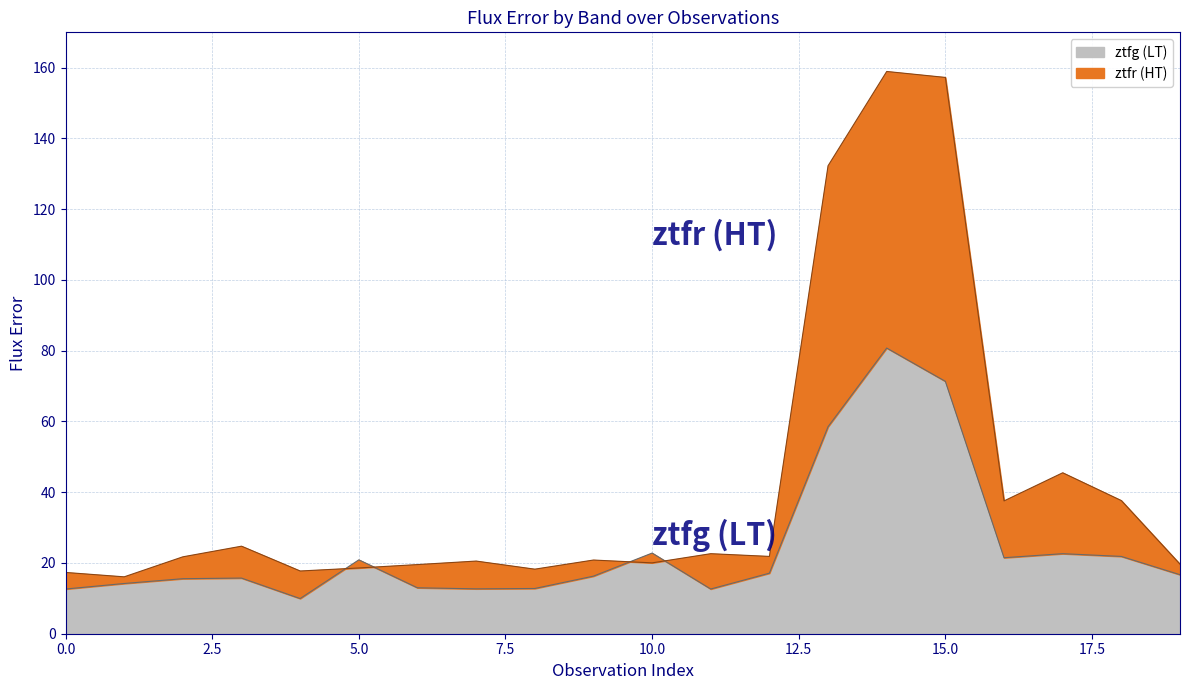

How many data points in ztfr_fluxerr are less than 21?

10